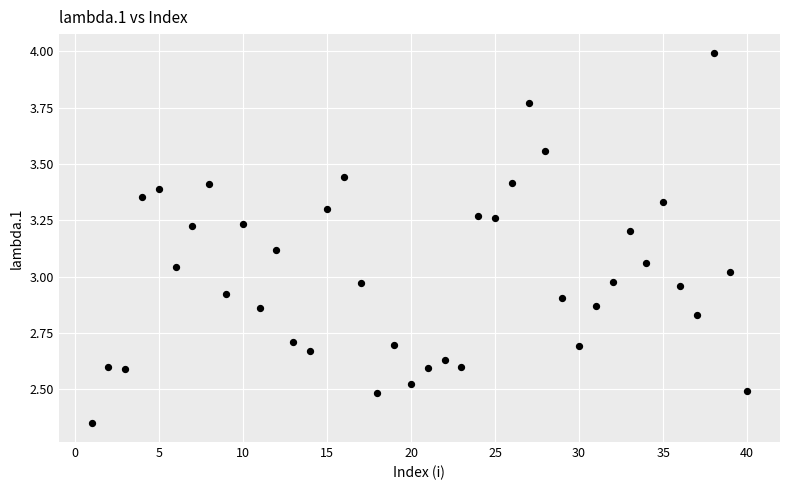

What is the range of Y values (max minus min)?

1.6